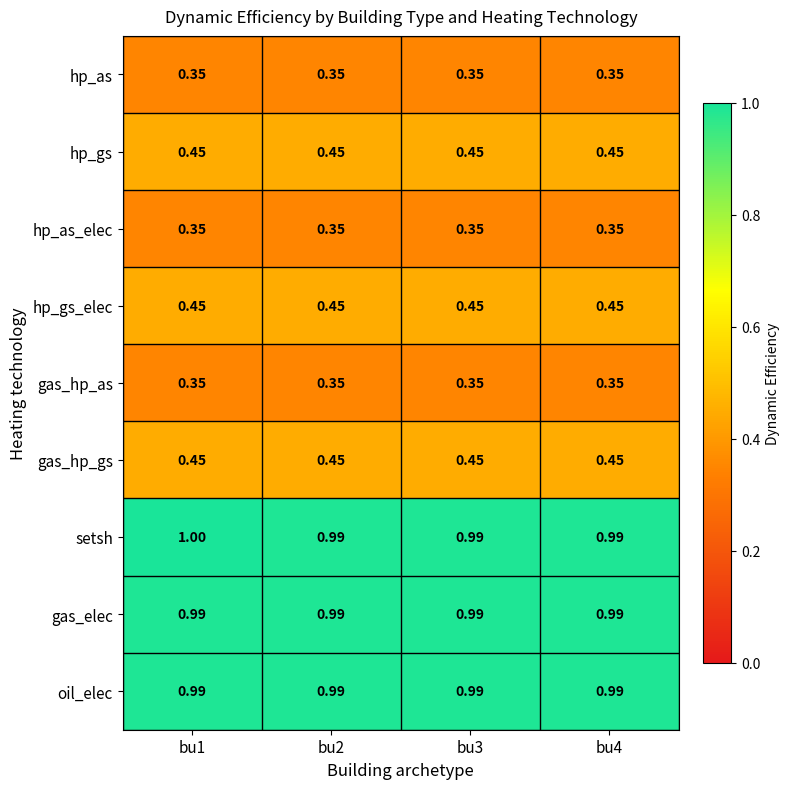

Which series has the largest total across all categories?

setsh